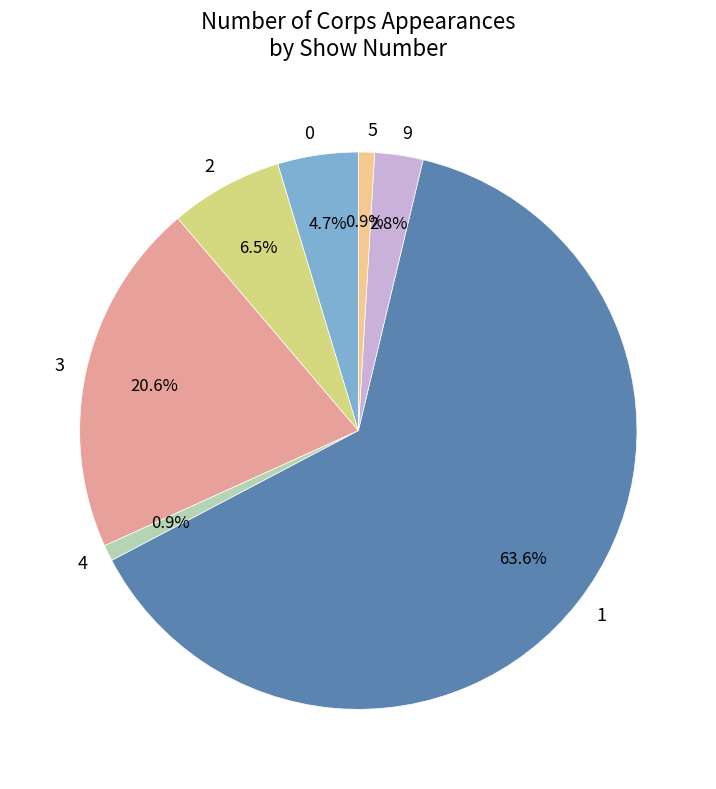

What percentage do 4 and 9 together represent?

3.7%